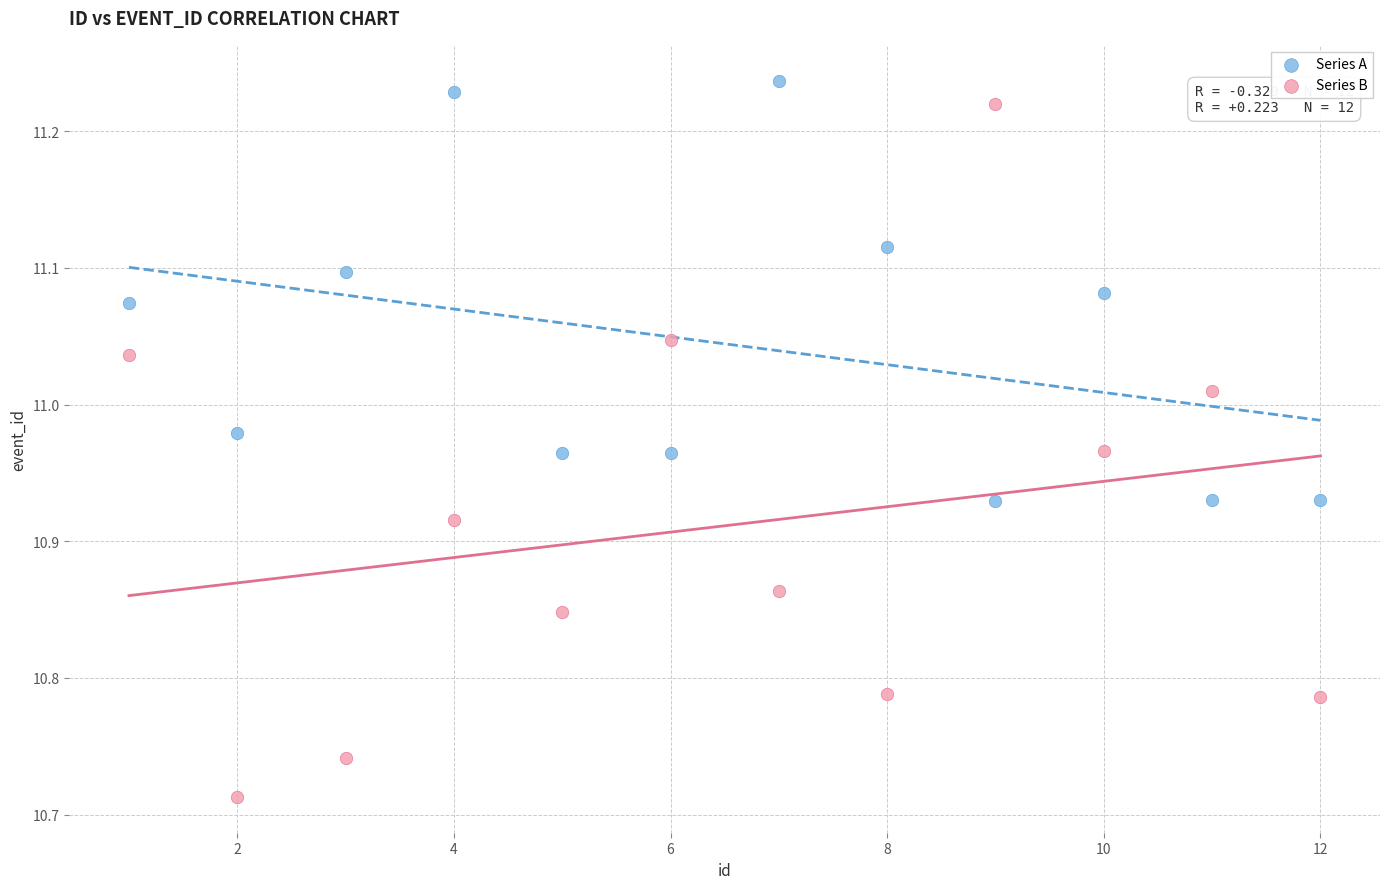

Which series reaches the minimum Y coordinate?

Series B